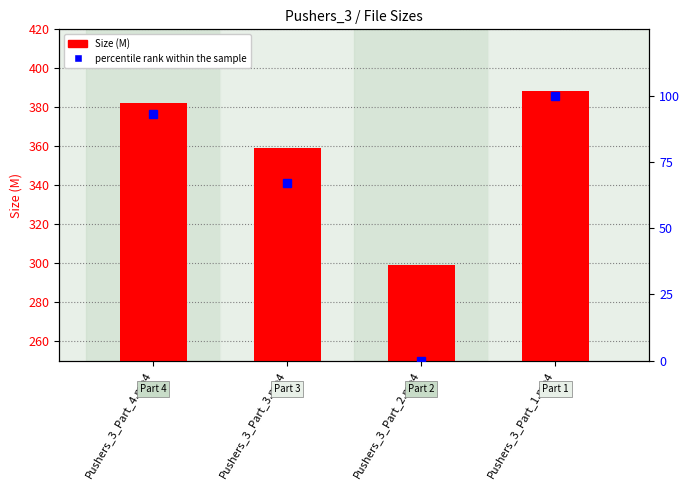

Reading right to left, list all the values displayed in this chart.

Size (M): Pushers_3_Part_1.mp4=388.6	Pushers_3_Part_2.mp4=299.2	Pushers_3_Part_3.mp4=359.1	Pushers_3_Part_4.mp4=382.4
percentile rank within the sample: Pushers_3_Part_1.mp4=100.0	Pushers_3_Part_2.mp4=0.0	Pushers_3_Part_3.mp4=67.0	Pushers_3_Part_4.mp4=93.1